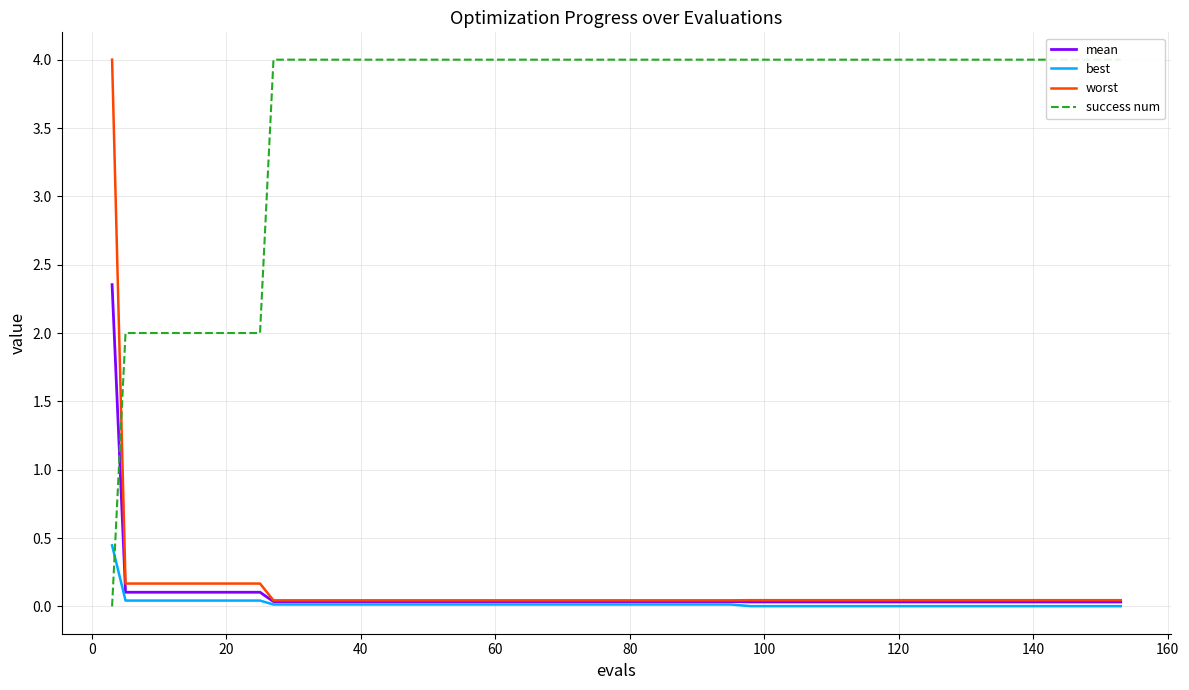

What is the average value of the success num series?

3.6